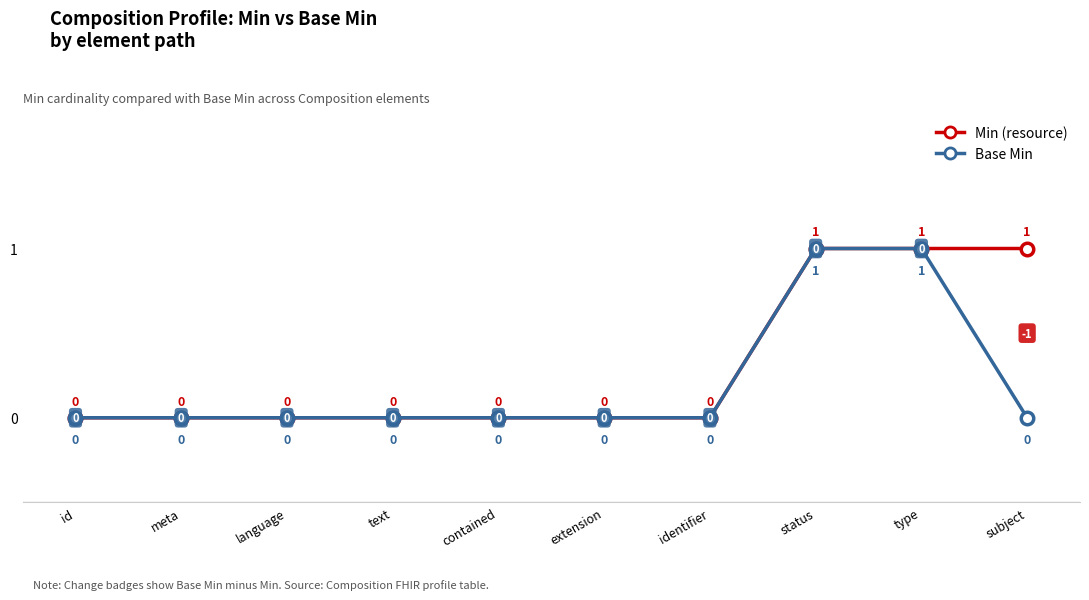

True or false: Min (resource) has more than 2 interior local peaks.

False